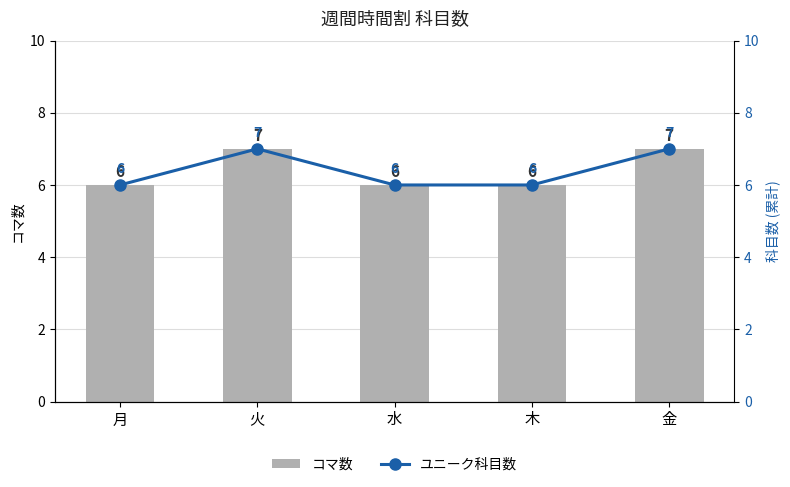

What position from the left is 金?

5